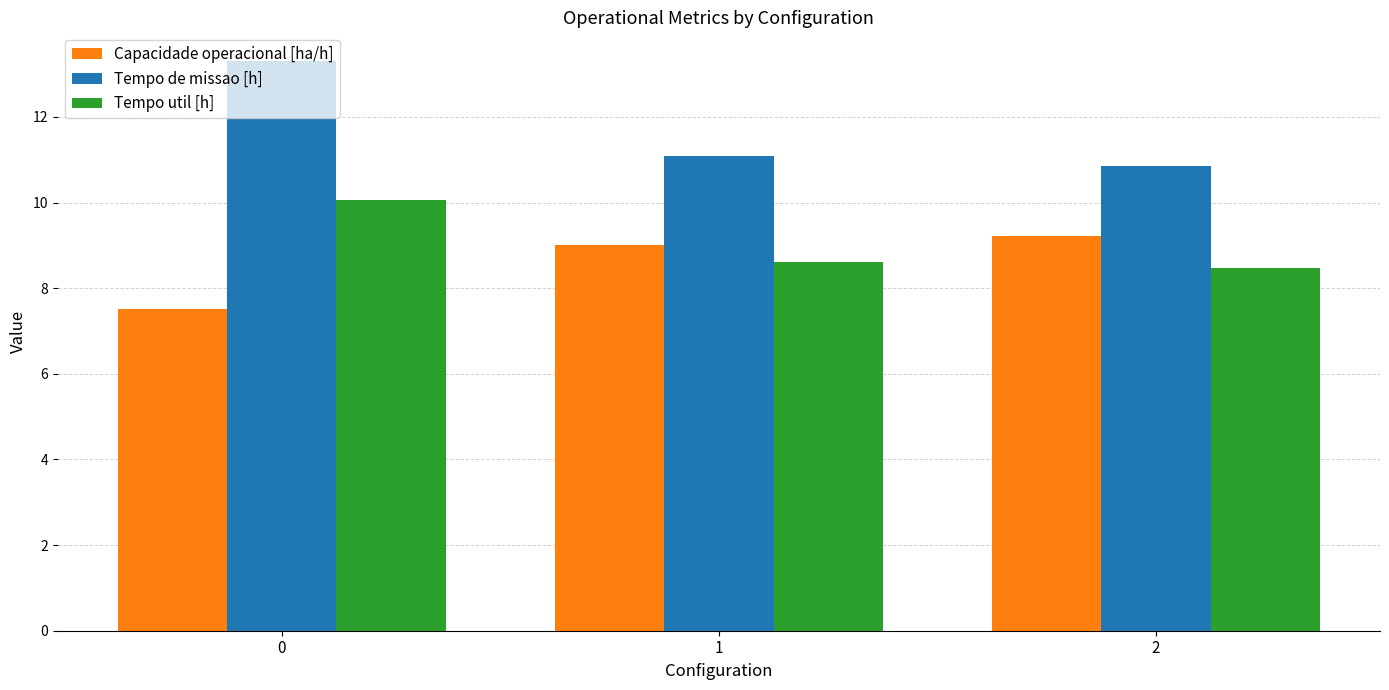

What is the difference between the Capacidade operacional [ha/h] values at 2 and 0?

1.7